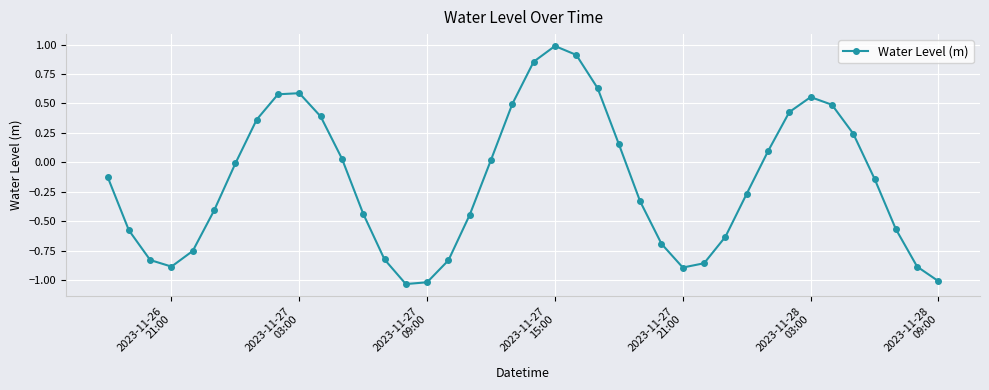

What is the greatest value displayed?

1.0